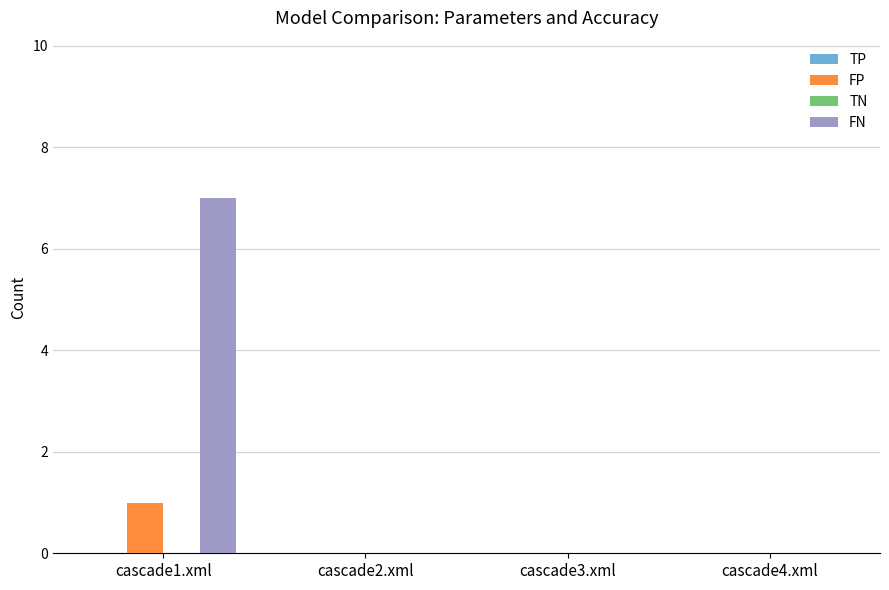

Is the value of FN at cascade1.xml greater than the value of FP at cascade1.xml?

Yes